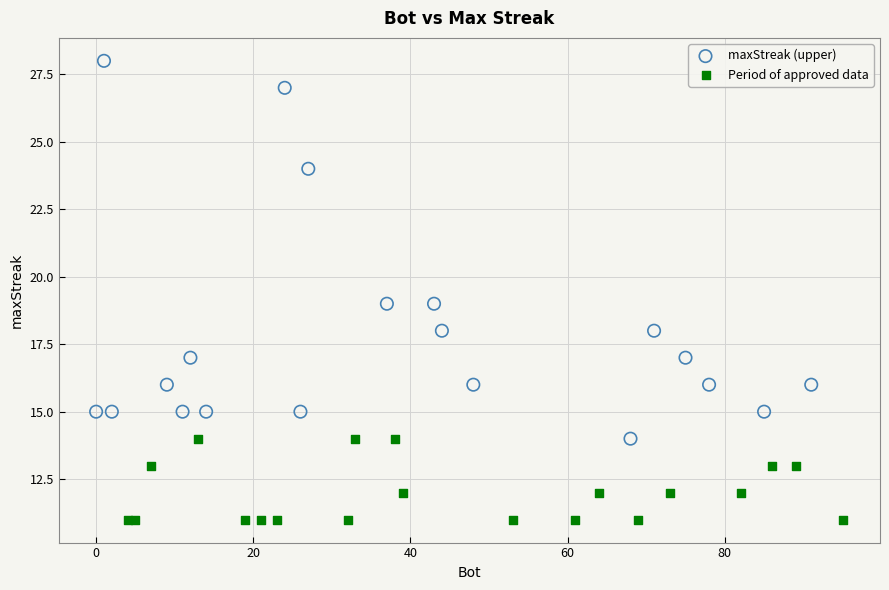

Which series contains the highest Y value?

maxStreak (upper)